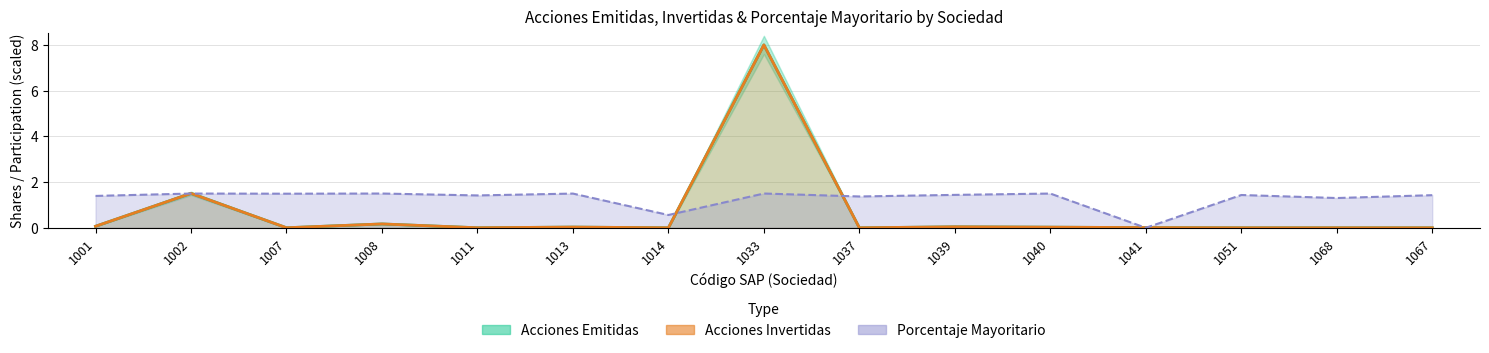

Rank the categories by value from lowest to highest.

1068, 1067, 1051, 1037, 1014, 1011, 1007, 1041, 1040, 1013, 1039, 1001, 1008, 1002, 1033